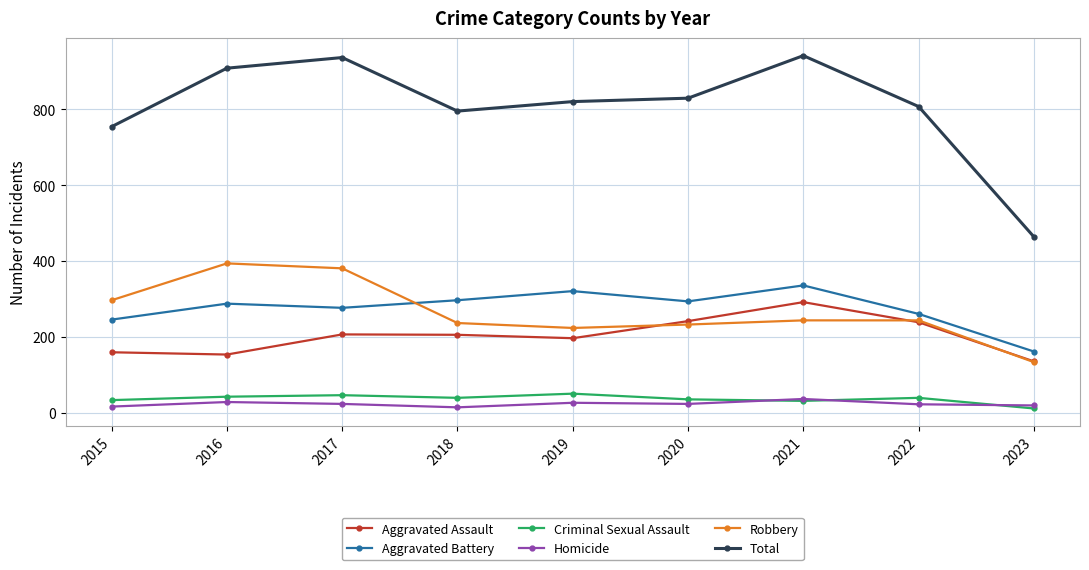

What is the maximum value for Total?

941